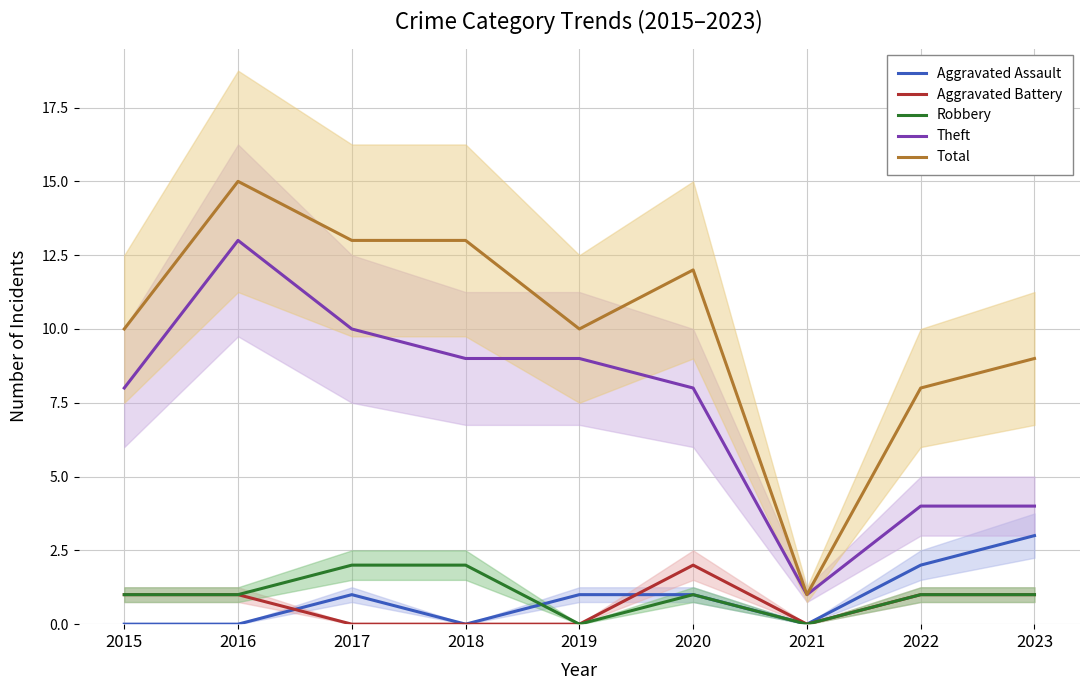

Which series has the largest range (max minus min)?

Total